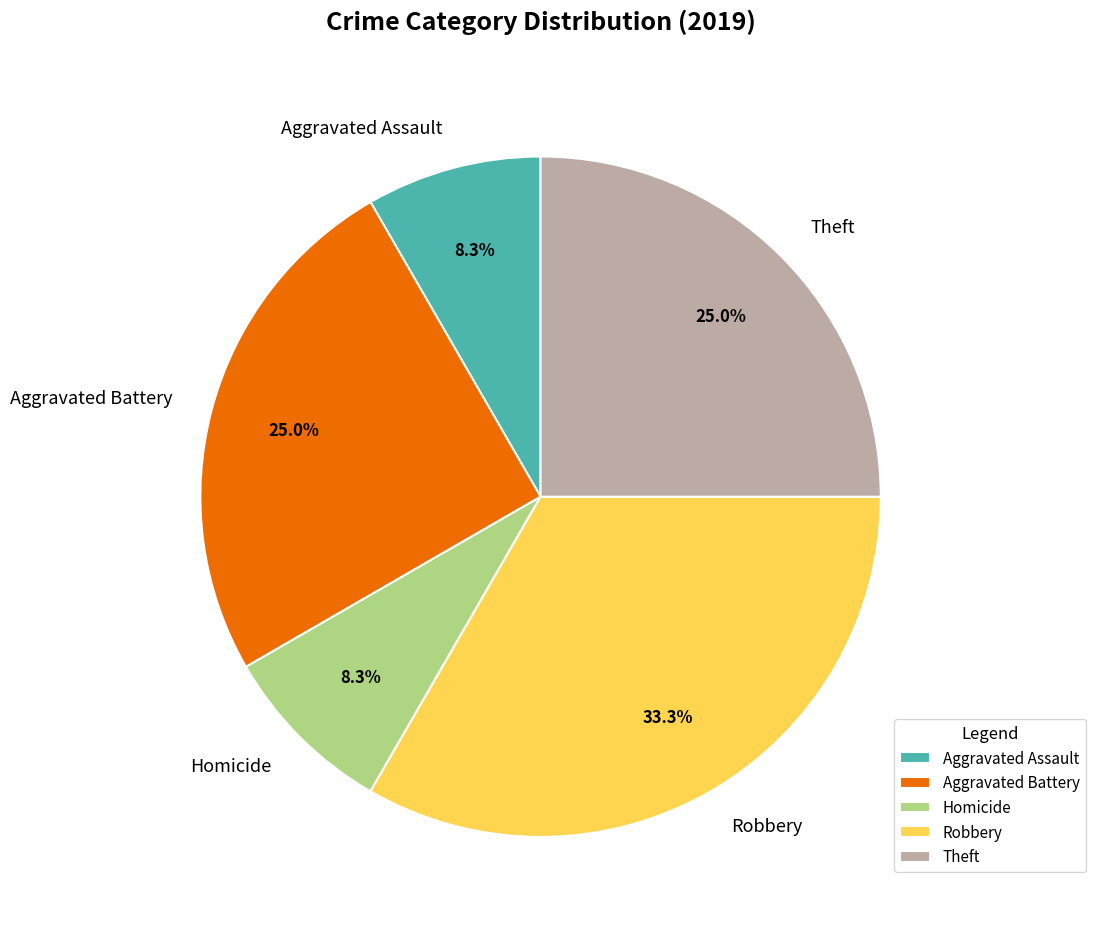

Approximately how many times larger is the value at Robbery compared to Aggravated Assault?

4.0